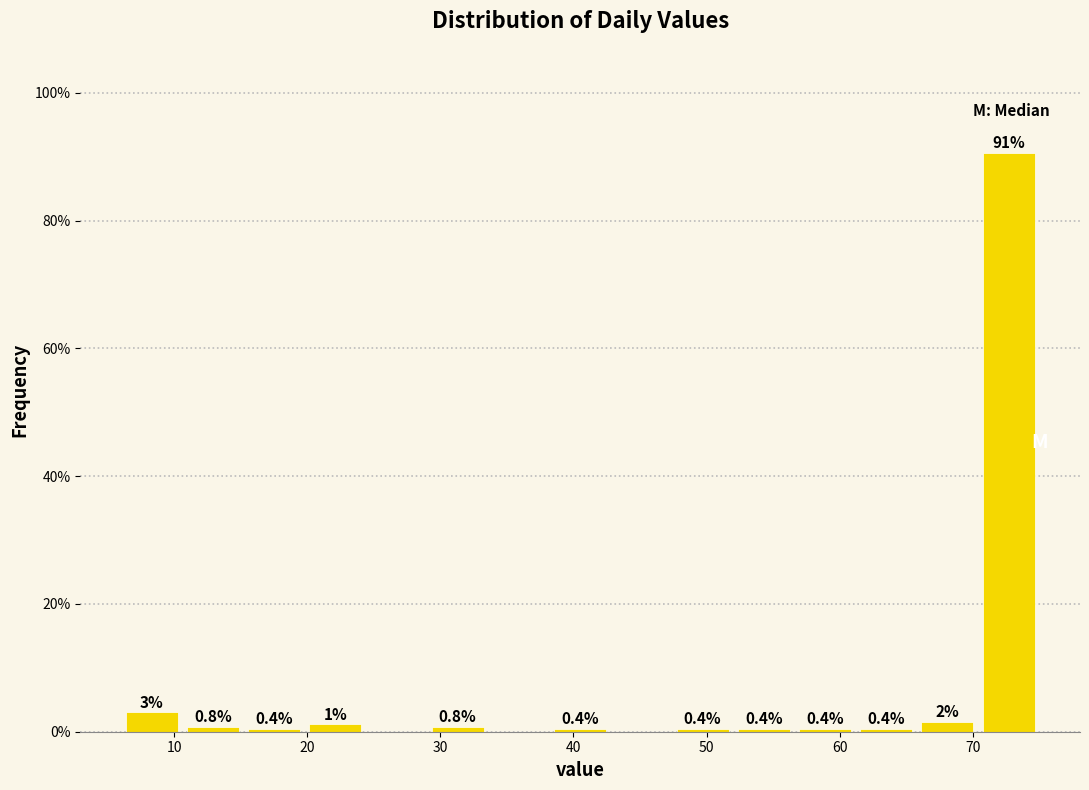

Over which range of the x-axis is the bar tallest?

70.4 to 75.0